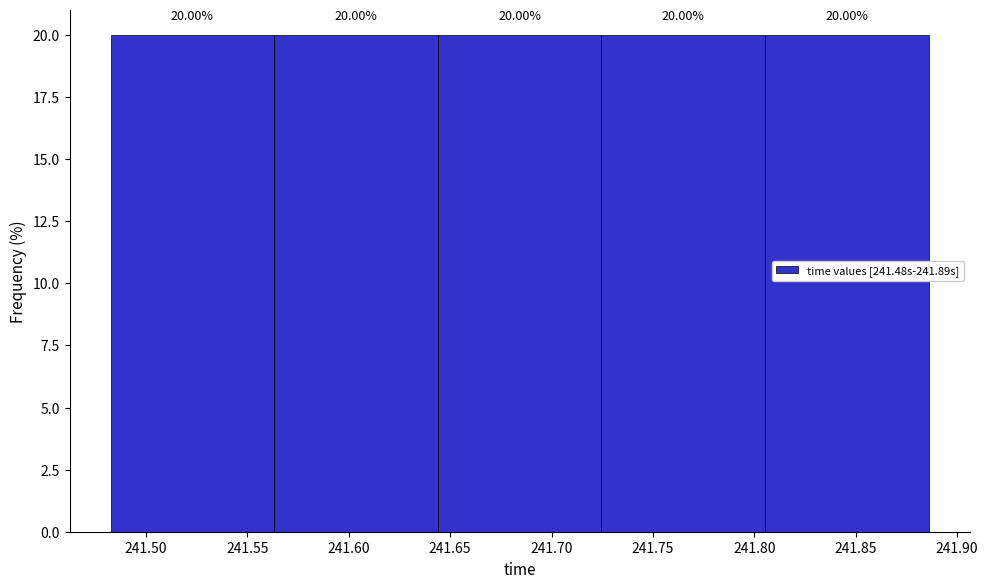

Reading left to right, list every bar in this chart as the range it spans on the x-axis followed by its height. The bar edges are not printed on the chart, so give them approximately, as read against the axis.

241.485 to 241.565: 20.00
241.565 to 241.645: 20.00
241.645 to 241.725: 20.00
241.725 to 241.805: 20.00
241.805 to 241.885: 20.00